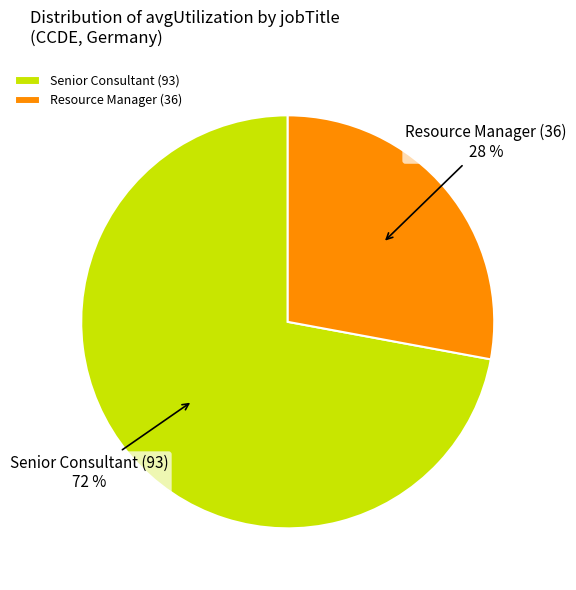

Count the number of slices in the pie.

2